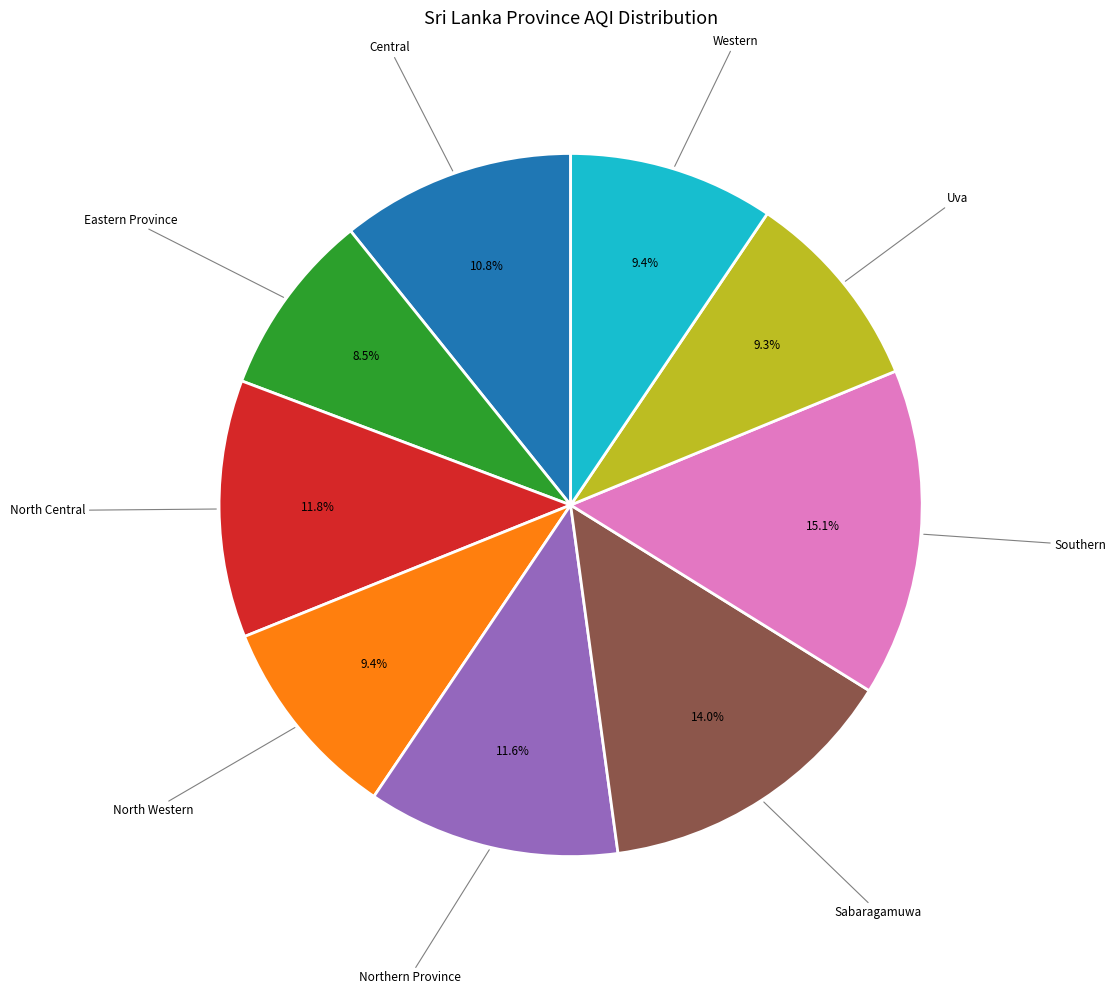

Does any single category account for the majority?

No